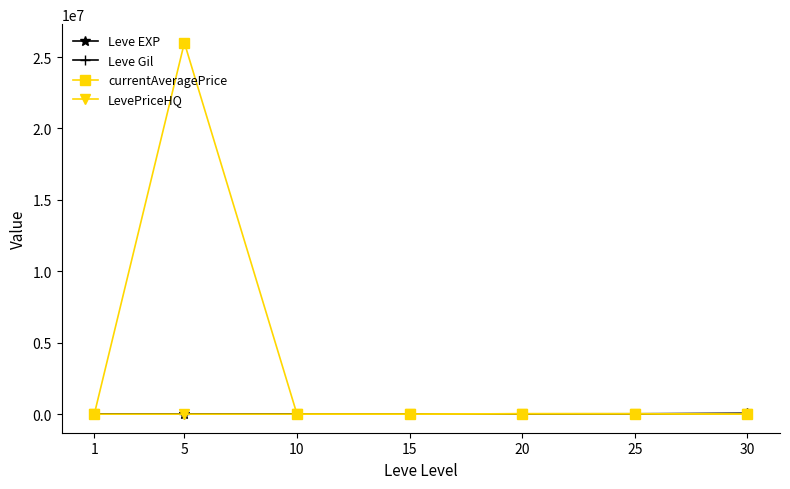

What is the greatest value displayed?

26000000